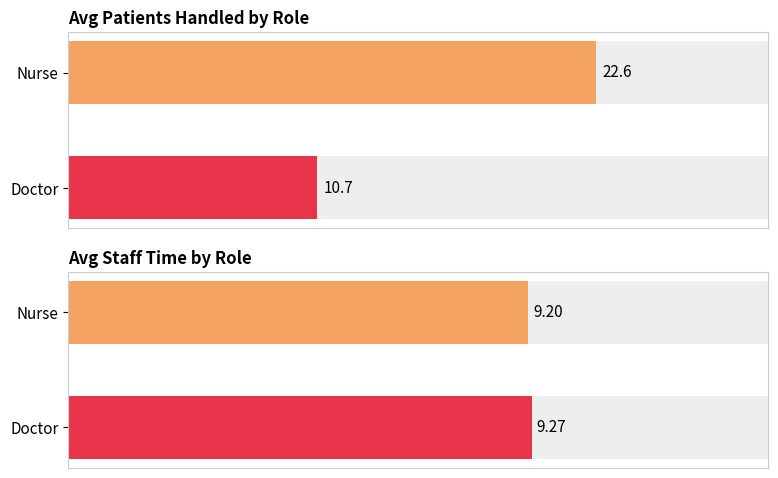

What is the label of the 1st bar from the left?

Nurse